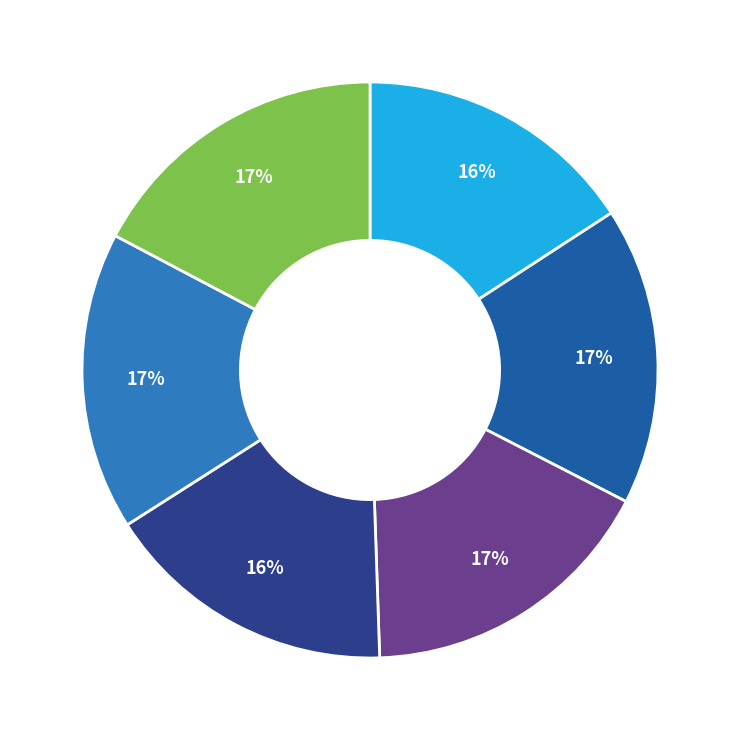

To the nearest percent, what is the difference between the largest and smallest slice percentages?

1%